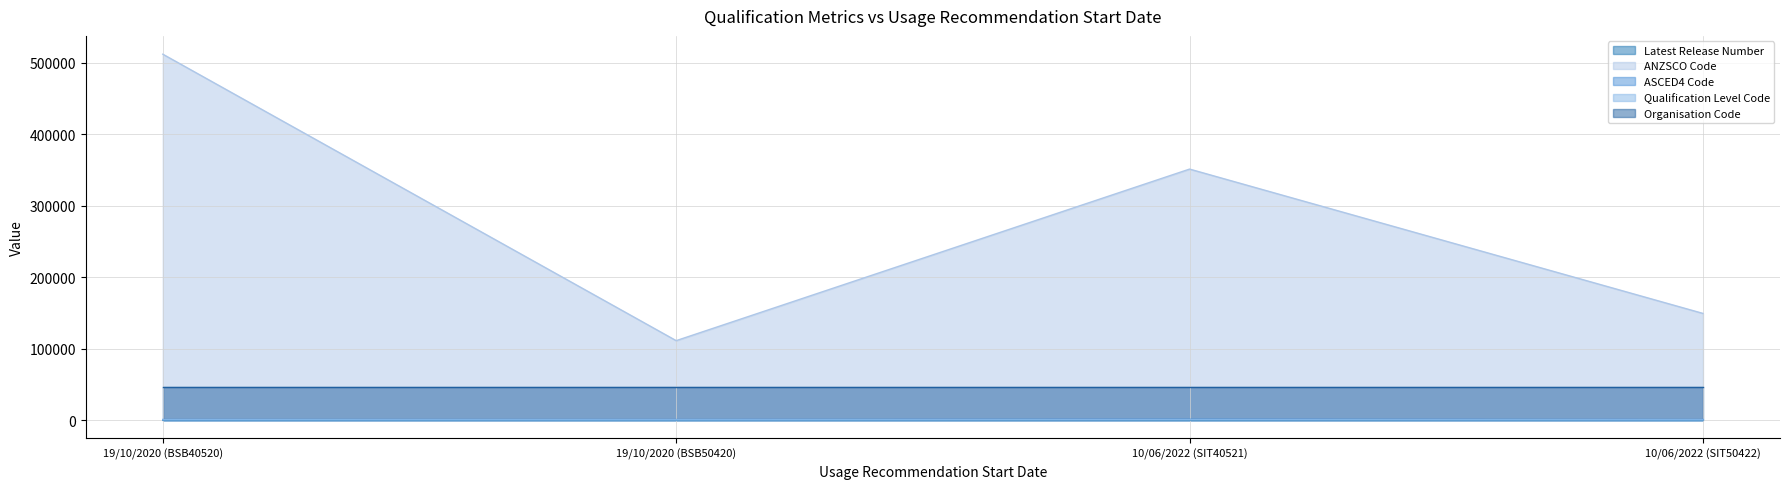

True or false: Latest Release Number and ANZSCO Code cross at least once.

False